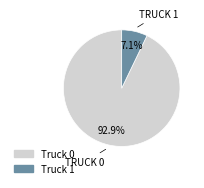

Rank the categories by value from lowest to highest.

Truck 1, Truck 0